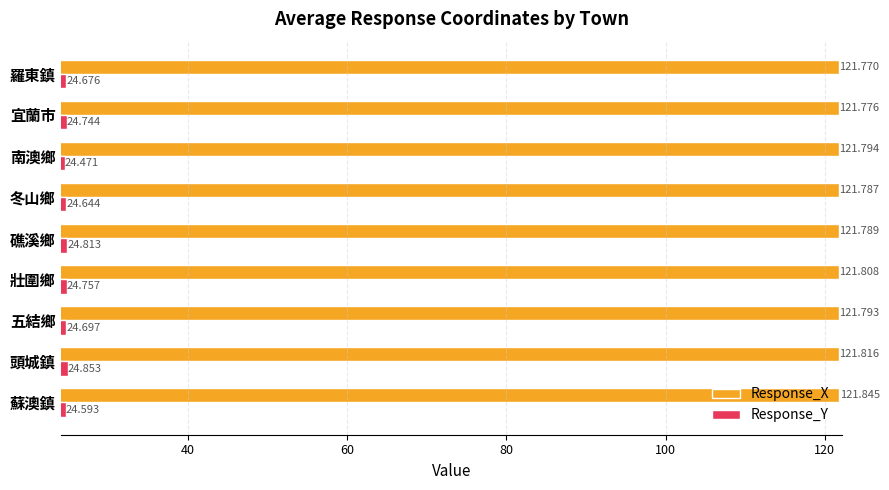

Which series changed the most between 壯圍鄉 and 南澳鄉?

Response_Y